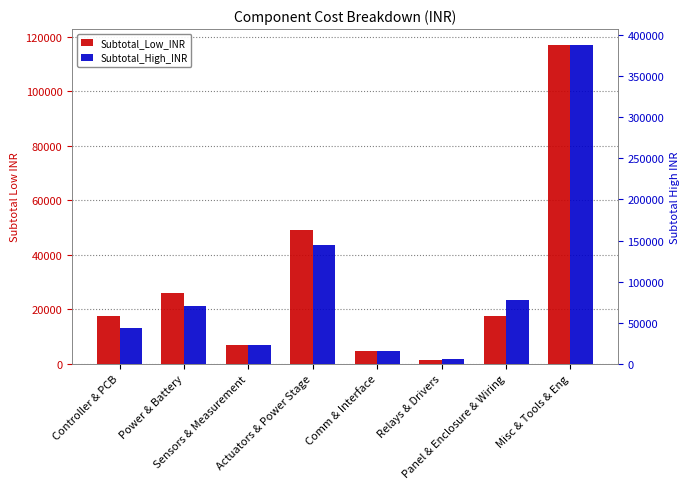

Is it true that Subtotal_Low_INR equals 2130 at Relays & Drivers?

False